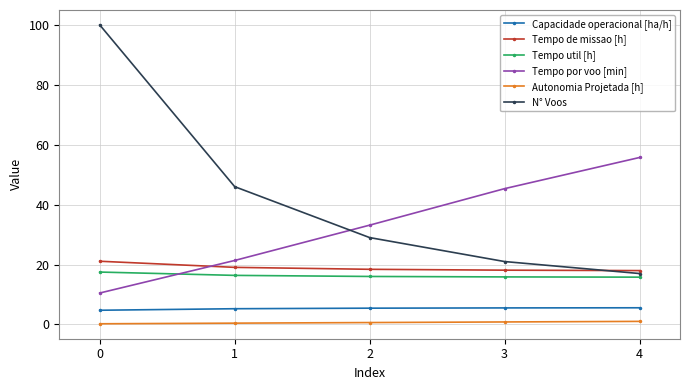

What is the maximum value shown in the chart?

100.0